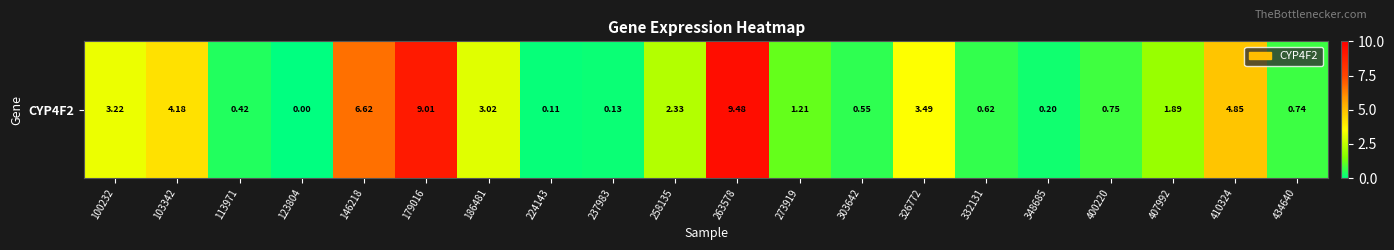

At which label does the data first exceed 1?

100232